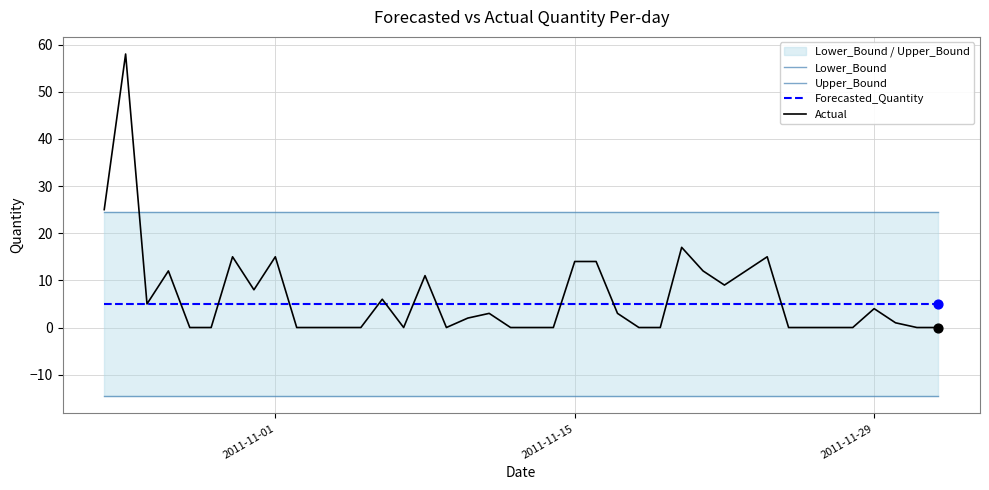

What are all the series names shown in the legend?

Lower_Bound, Upper_Bound, Forecasted_Quantity, Actual